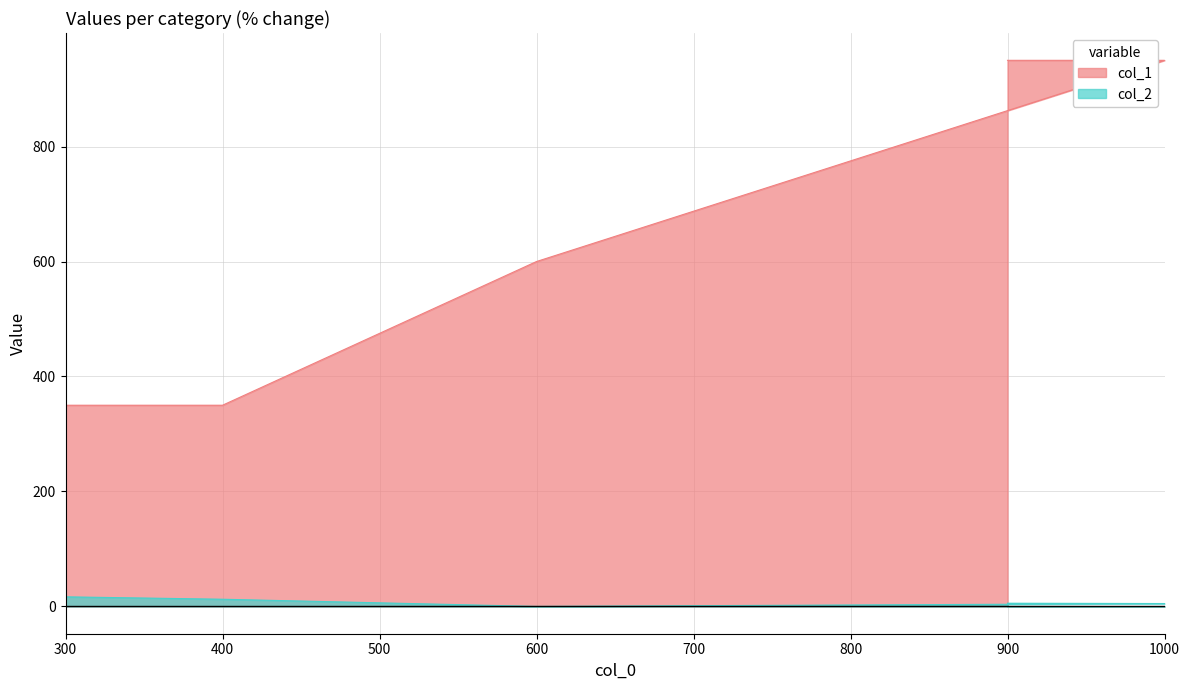

Is the value of col_0 at 400 greater than the value of col_2 at 600?

Yes